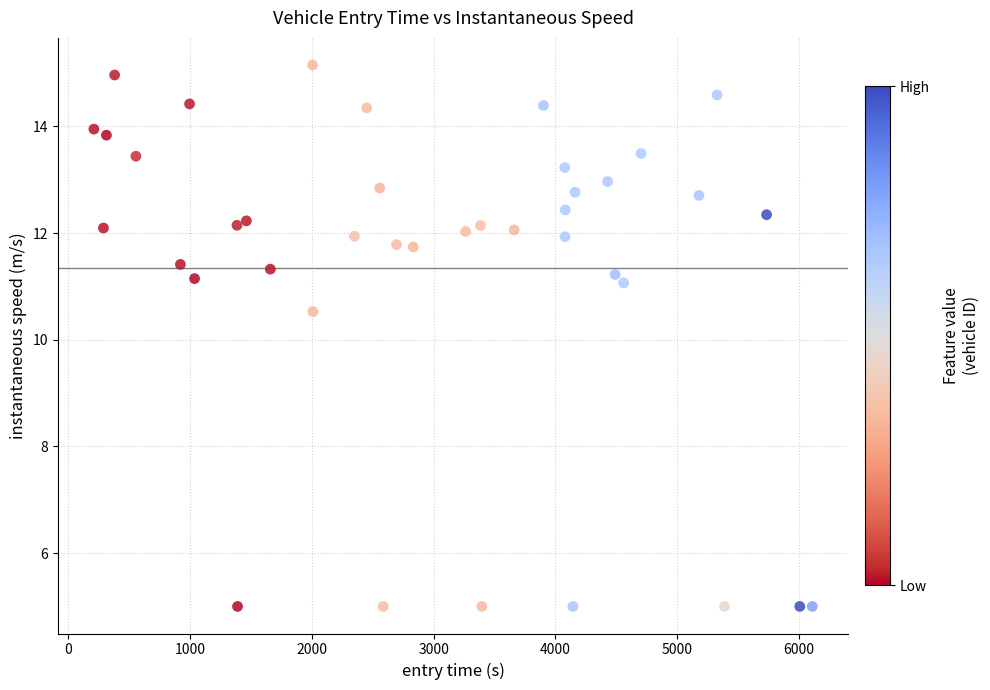

What is the range of Y values (max minus min)?

10.2